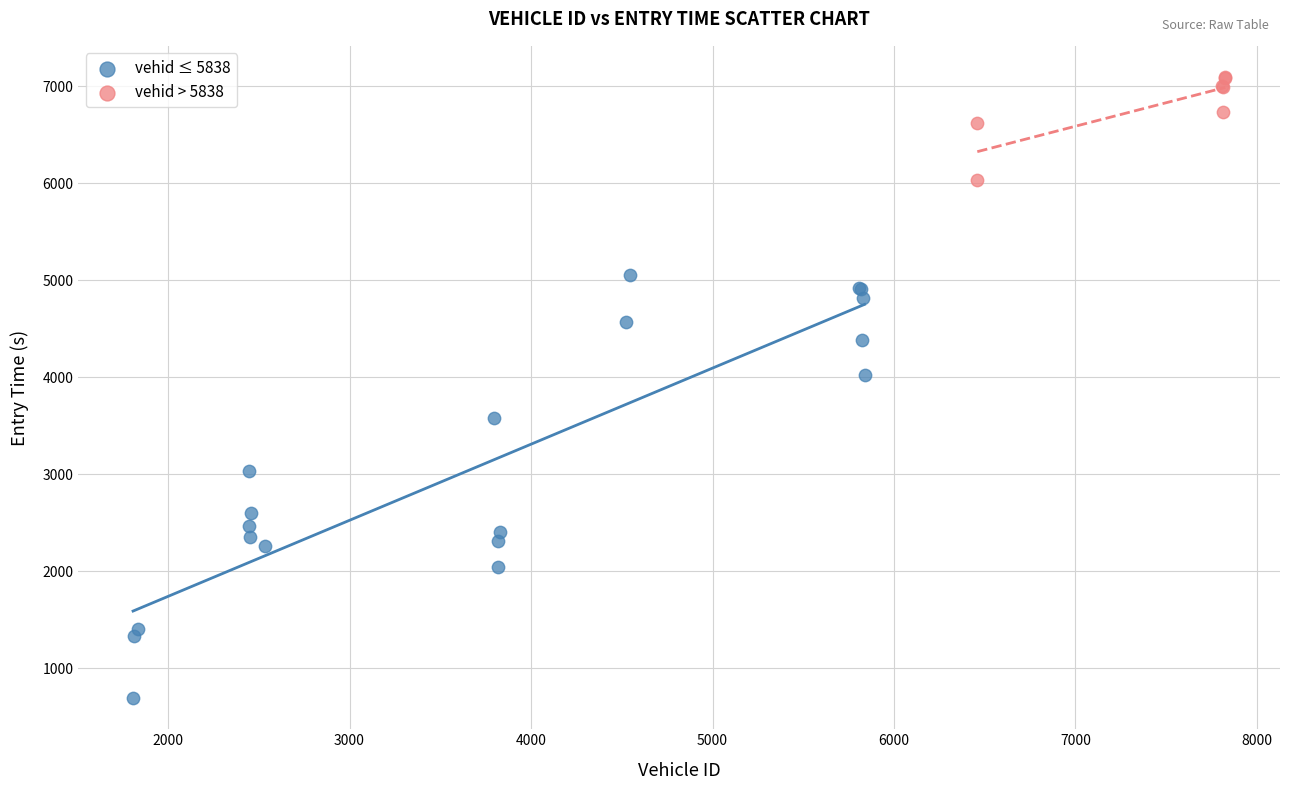

Which series has the largest Y range (max minus min)?

vehid ≤ 5838